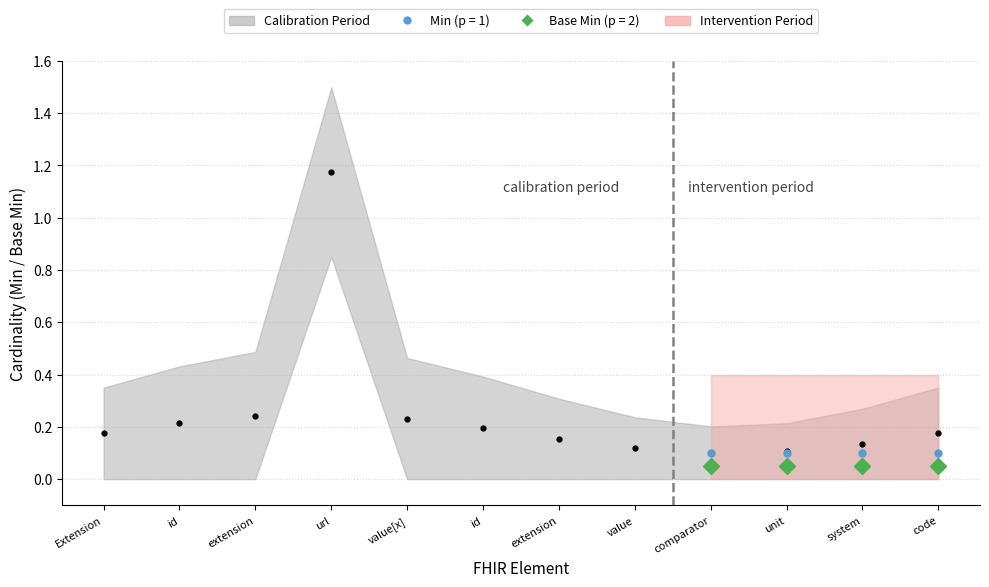

Where is the first local maximum?

url